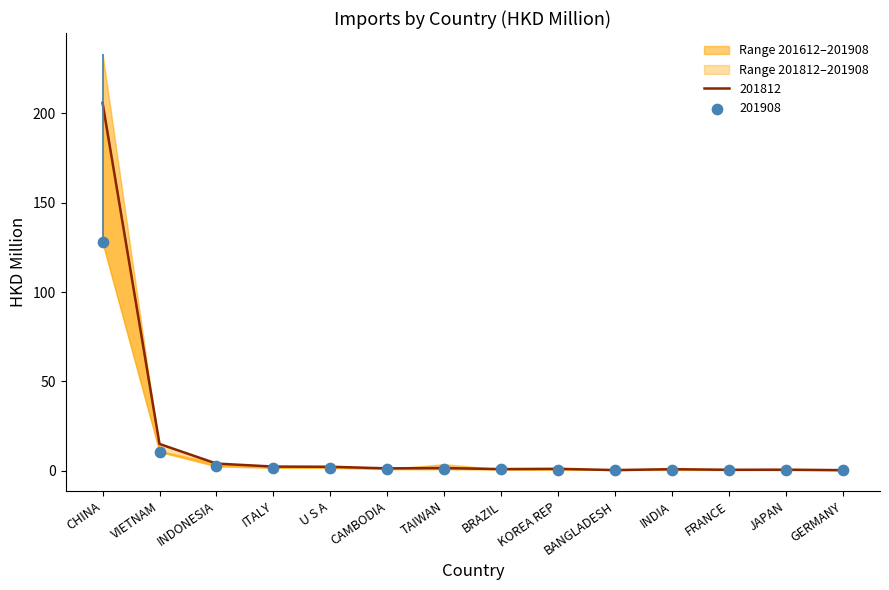

At which category is the sum across all series the highest?

CHINA